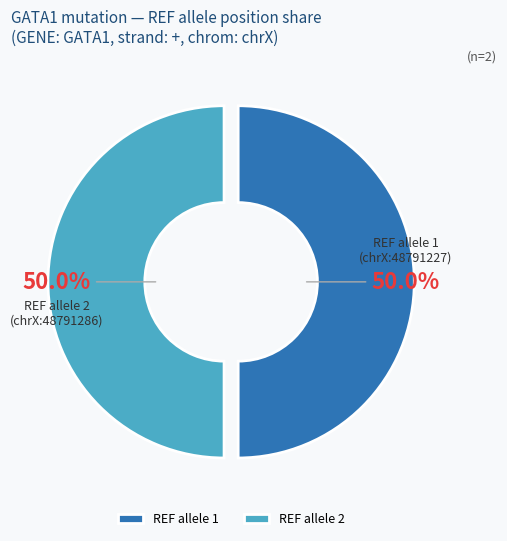

Approximately how many times larger is the value at REF allele 1 (chrX:48791227) compared to REF allele 2 (chrX:48791286)?

1.0